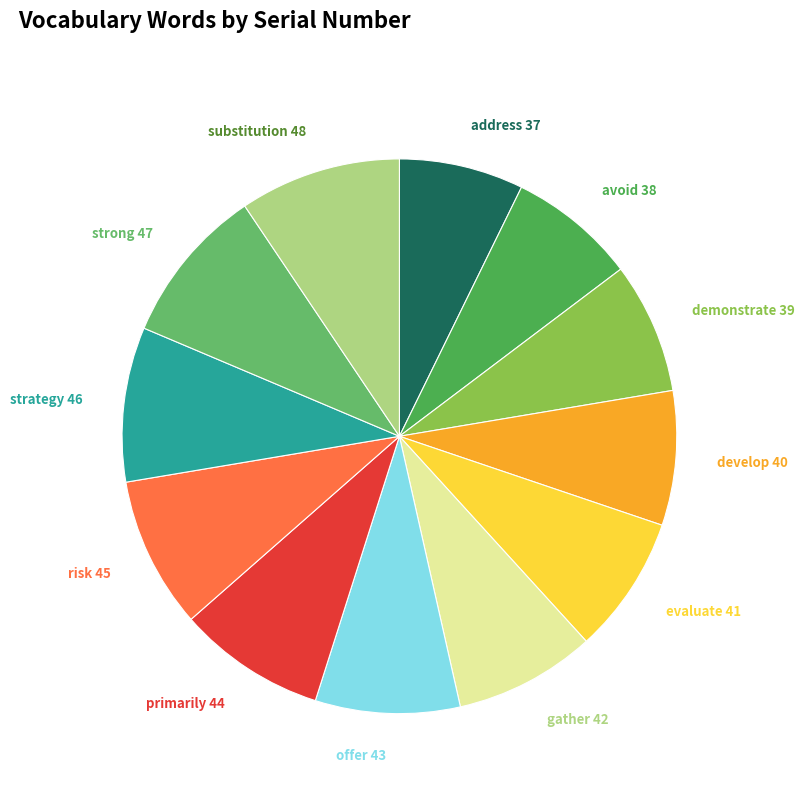

Does strong account for over 50% of the chart?

No